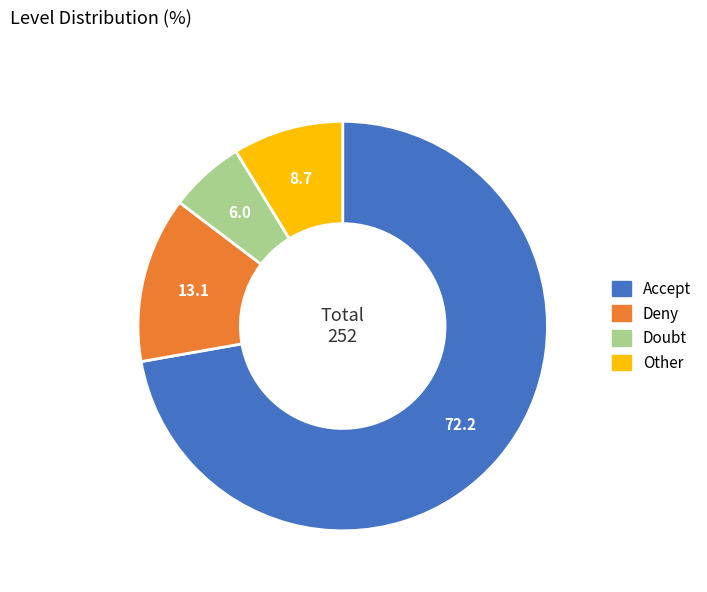

Is there a majority slice in this chart?

Yes